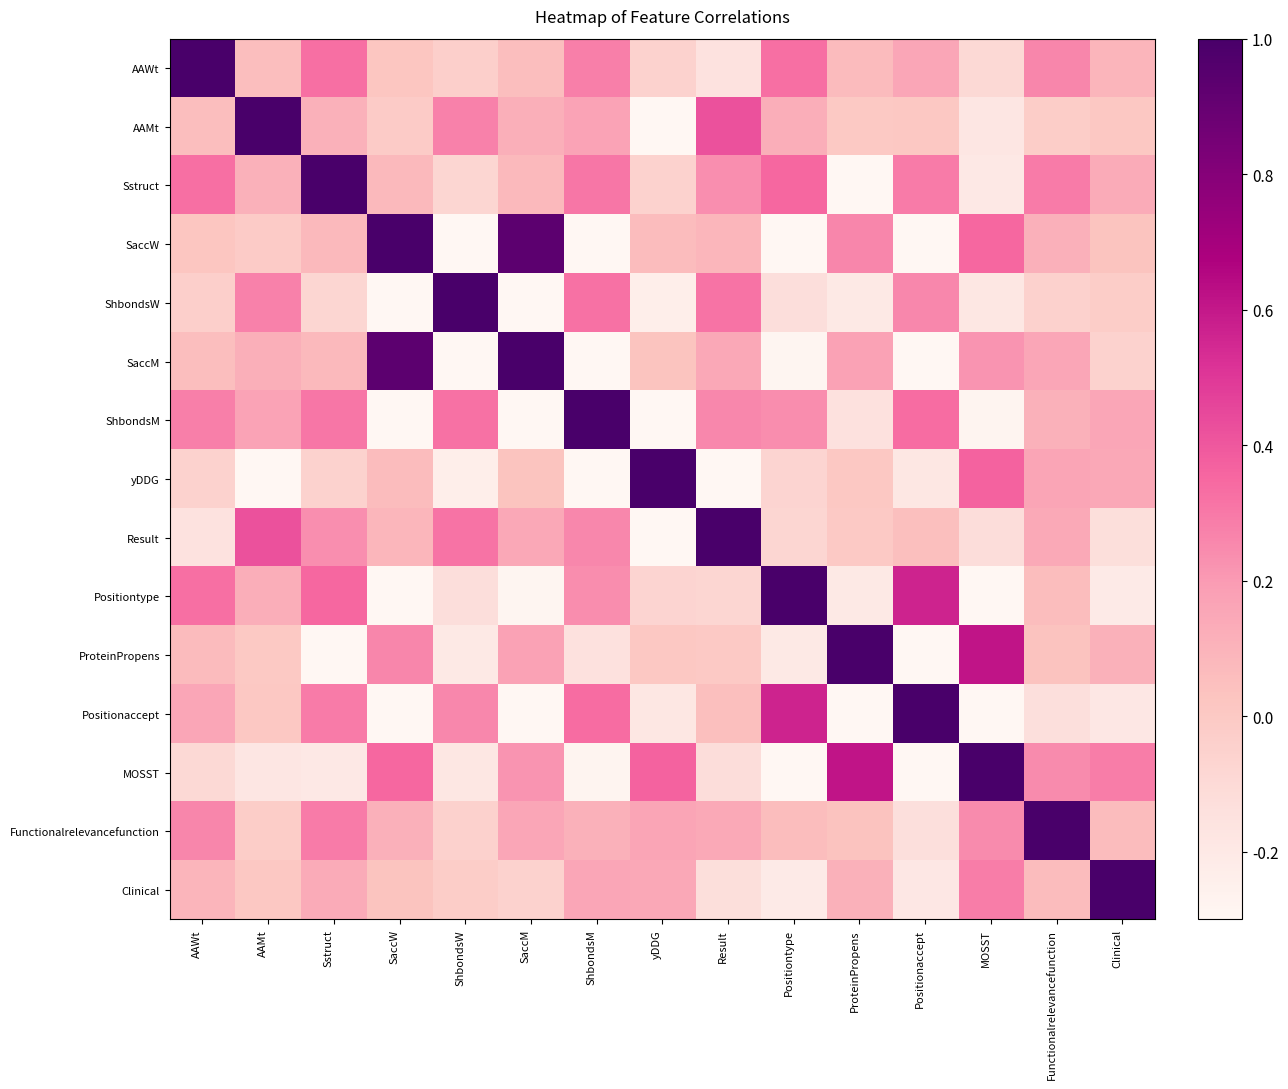

How many distinct data groups are displayed?

15